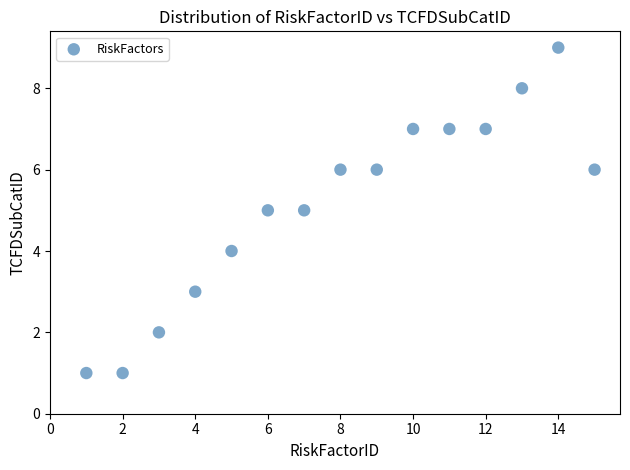

What is the range of Y values (max minus min)?

8